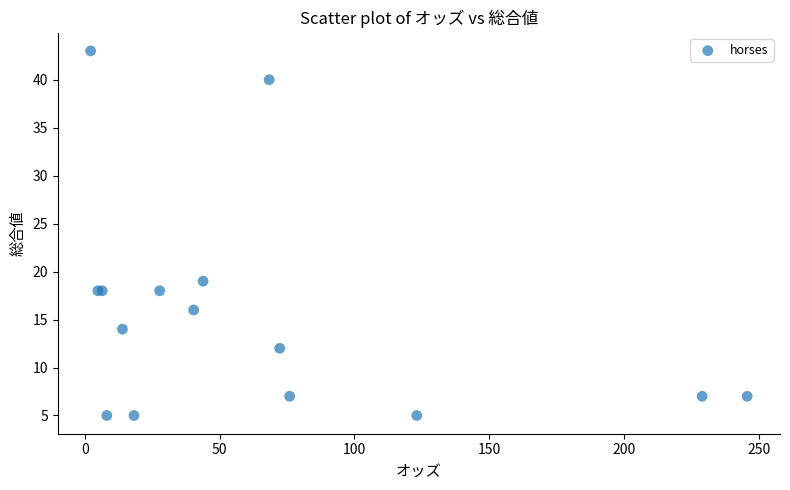

What Y value in the scatter plot is closest to 24?

19